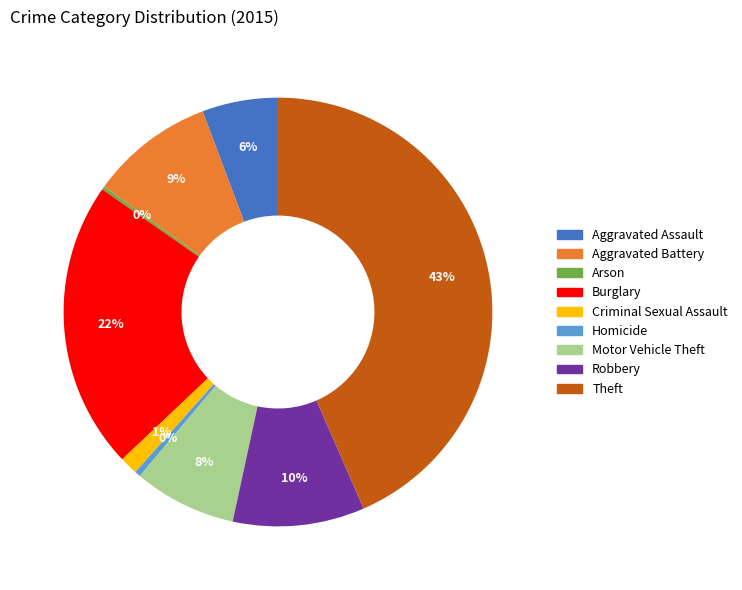

What is the largest slice in the pie chart?

Theft